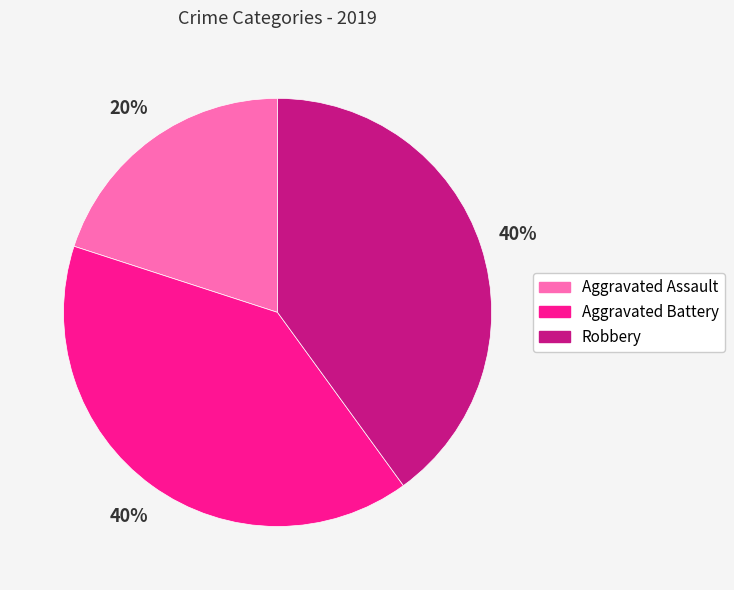

What is the ratio of the value at Robbery to the value at Aggravated Battery?

1.0